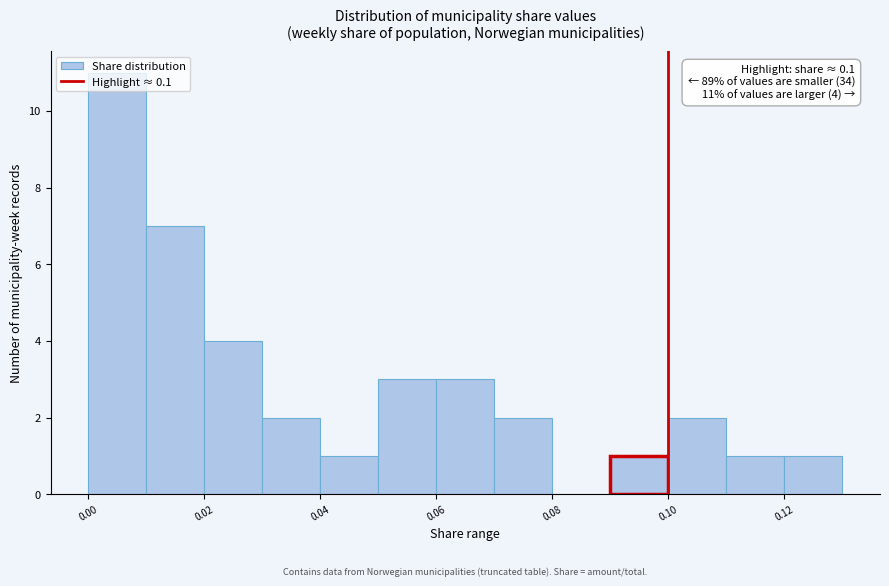

Which range on the x-axis has the tallest bar?

0.00 to 0.01